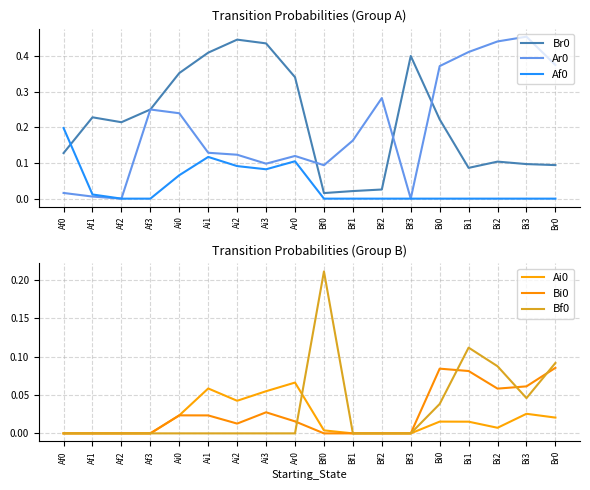

What position from the right is Af3?

15